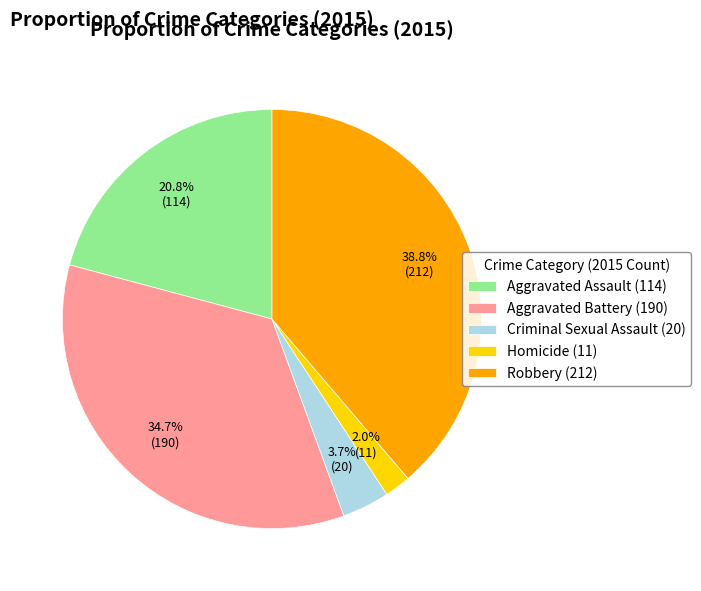

To the nearest percent, what is the difference between the Homicide and Criminal Sexual Assault slice percentages?

2%